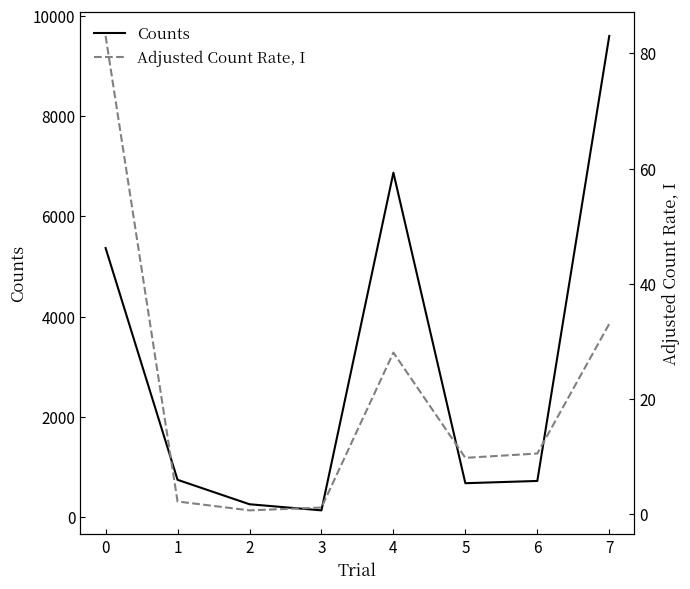

The value of Counts at 5 is 673. True or false?

True